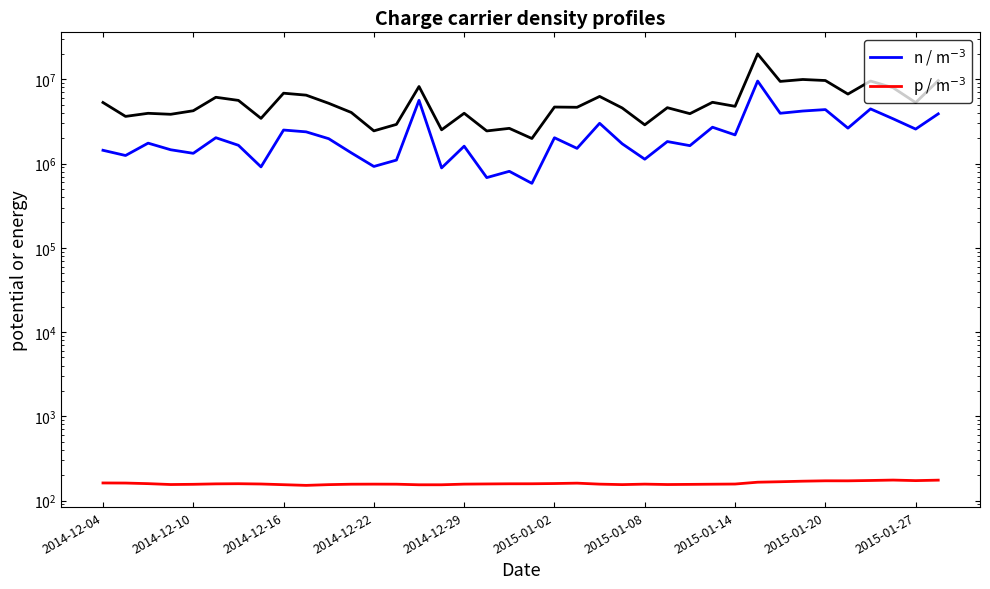

What is the maximum value shown in the chart?

20033708.0